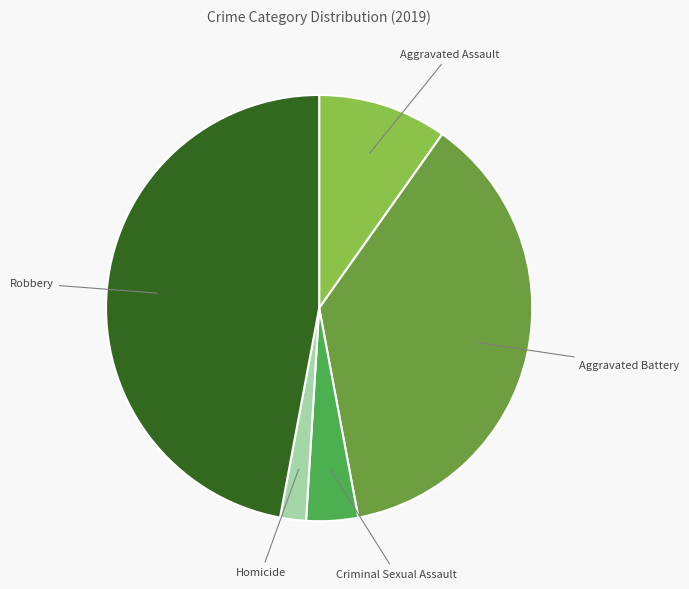

Rank the categories by value from lowest to highest.

Homicide, Criminal Sexual Assault, Aggravated Assault, Aggravated Battery, Robbery